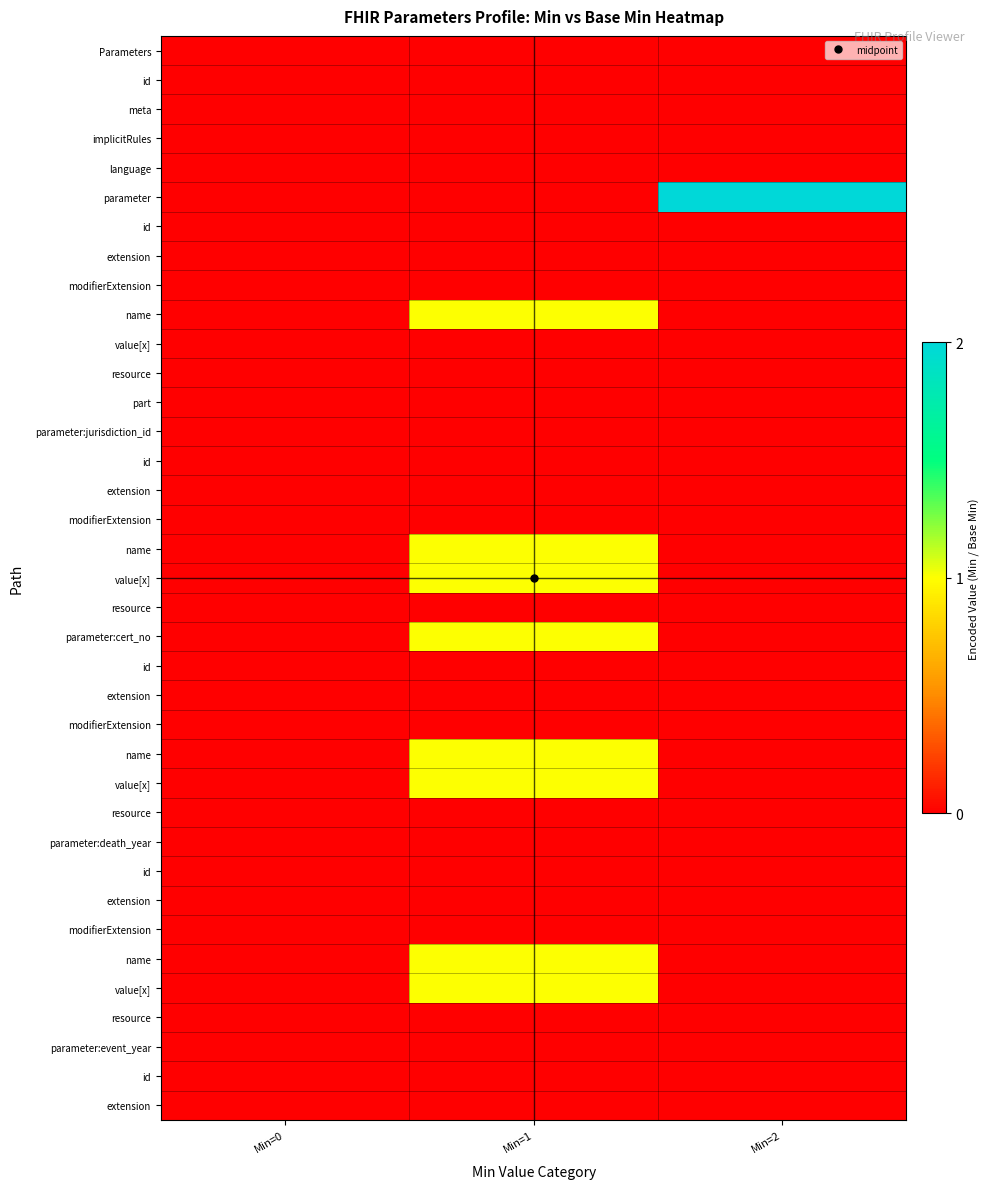

What is the maximum value shown in the chart?

2